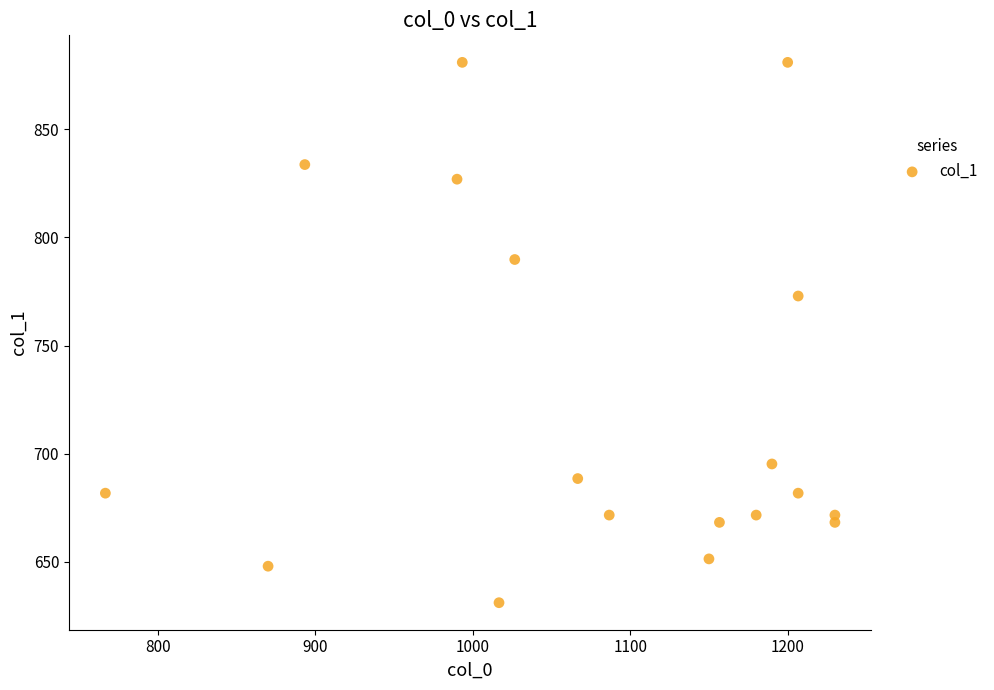

What Y value in the scatter plot is closest to 756?

772.9